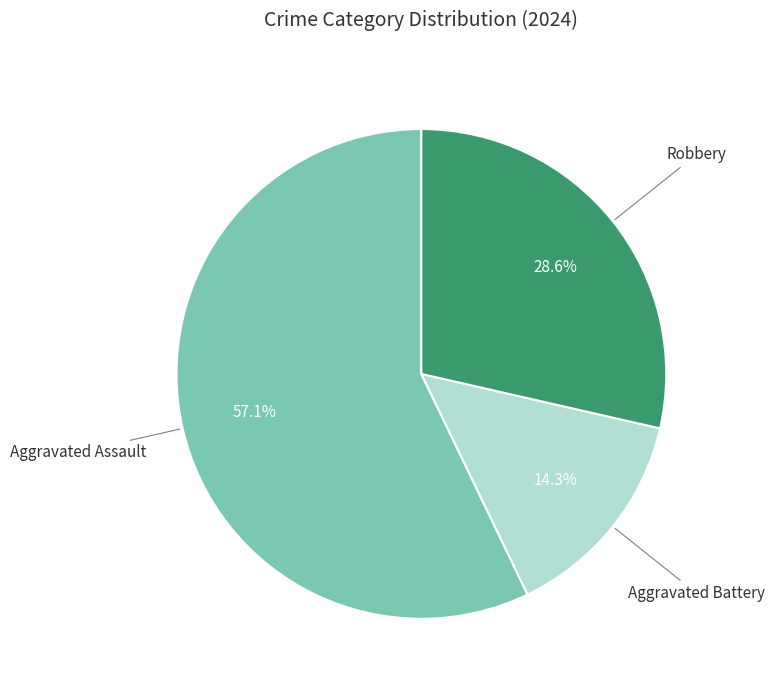

Is there any slice that represents more than half of the pie?

Yes